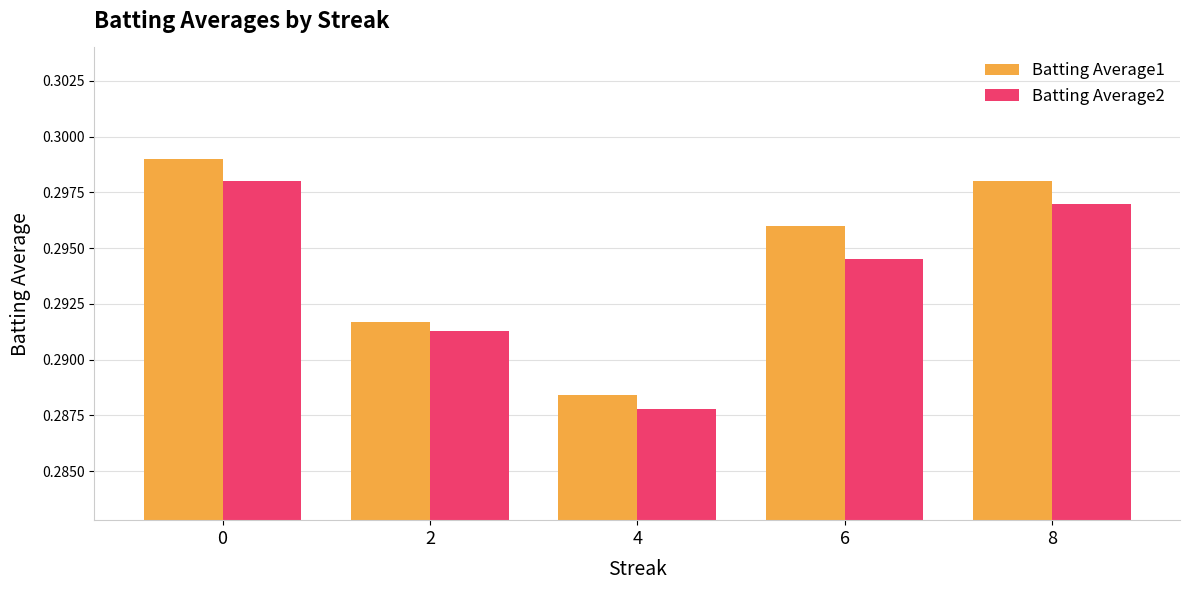

How many groups of bars are there?

5